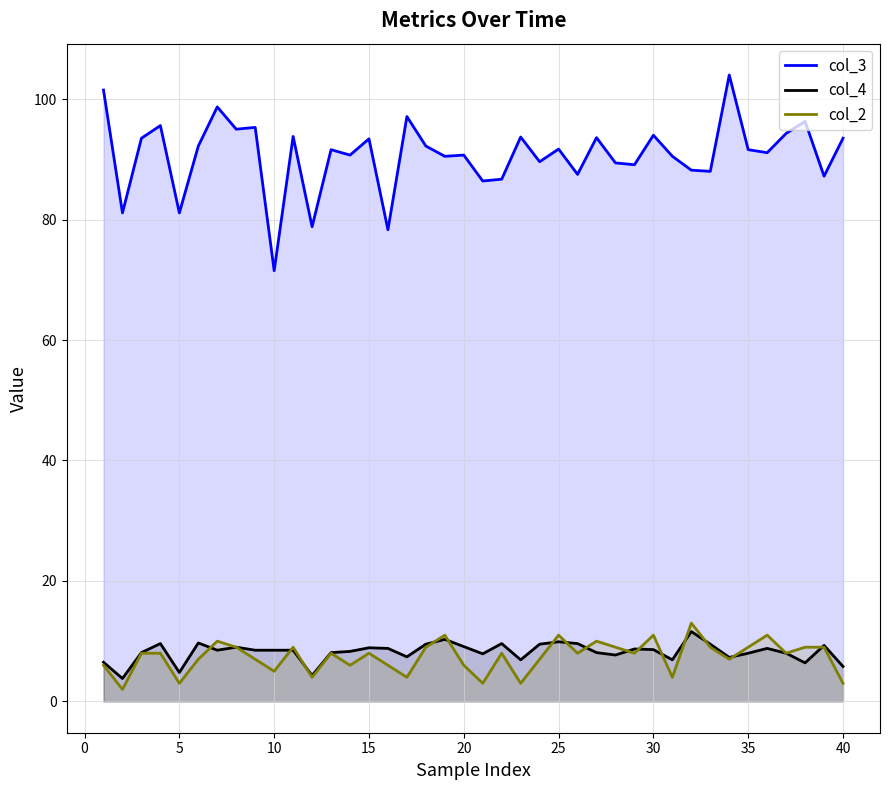

Is it true that col_3 equals 20.8 at 40?

False